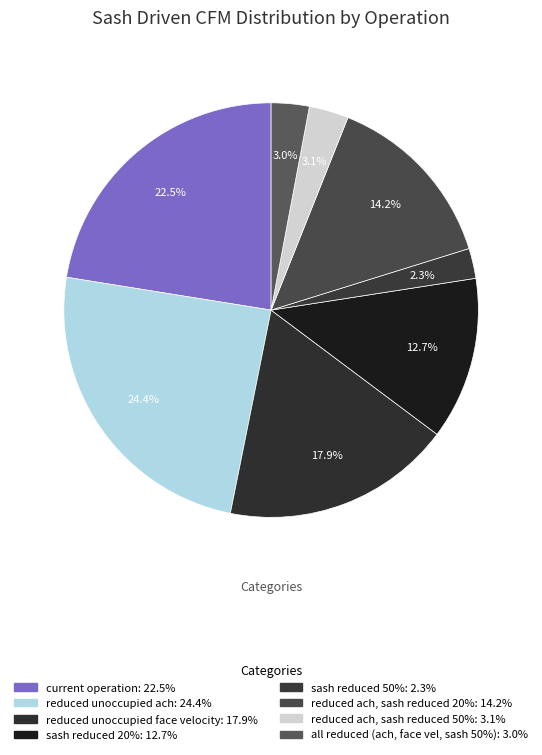

To the nearest percent, what is the combined percentage of sash reduced 50% and current operation?

25%